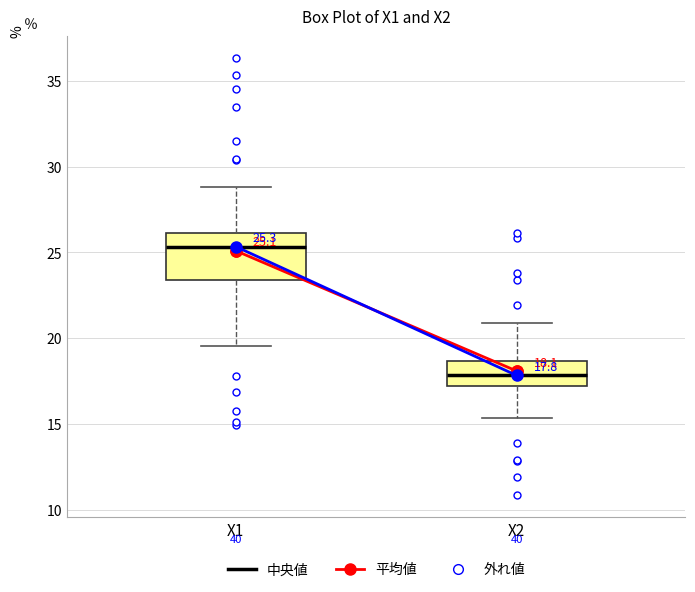

Which box has the highest median line?

X1